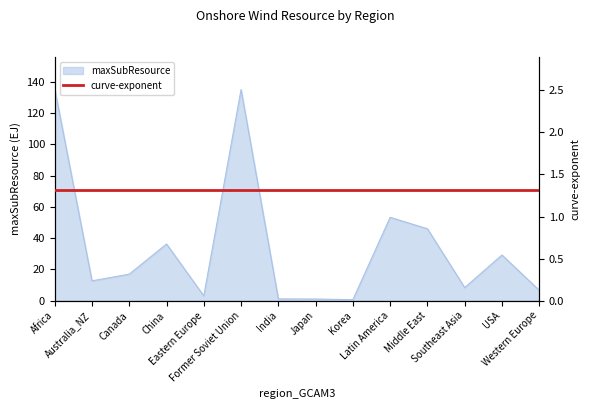

How many values exceed 16?

7